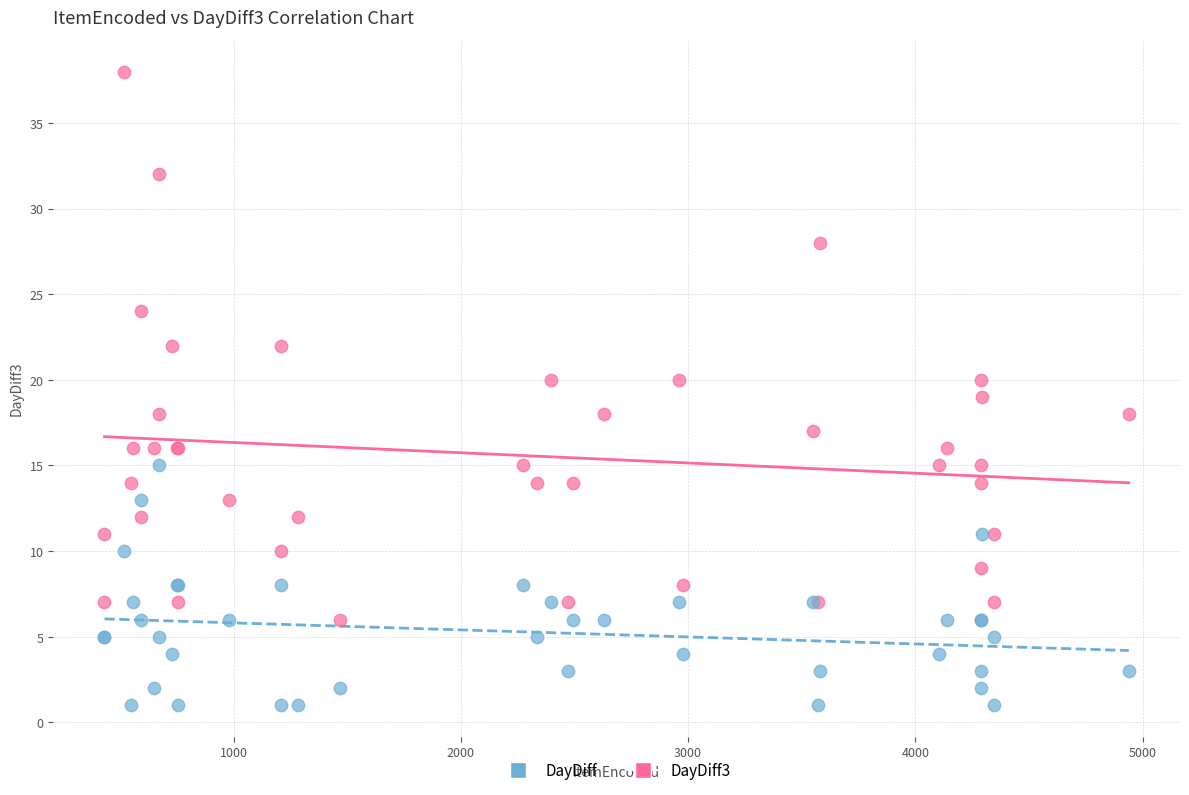

Which series contains the highest Y value?

DayDiff3